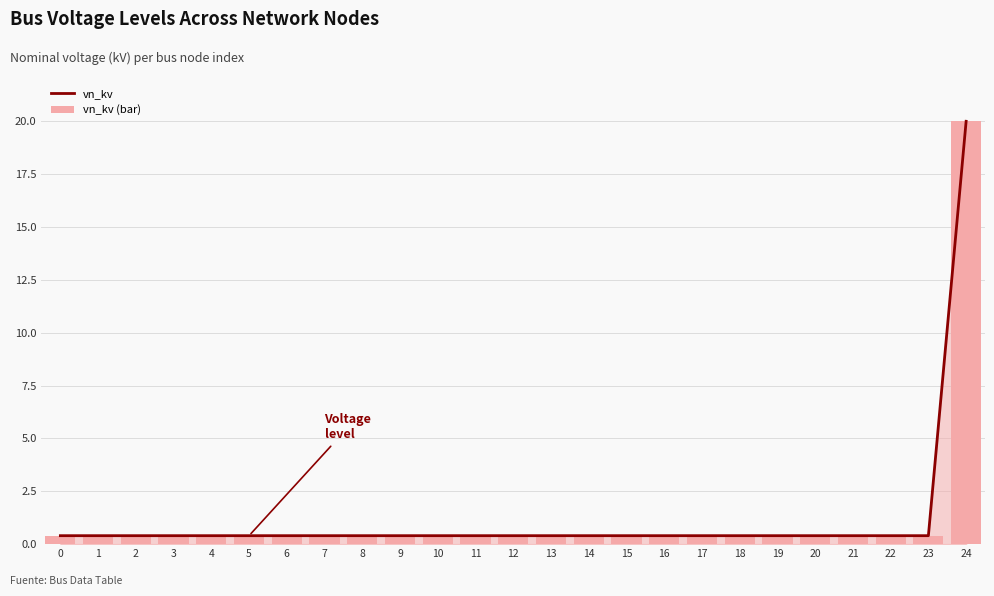

The value of vn_kv at 10 is 0.2. True or false?

False